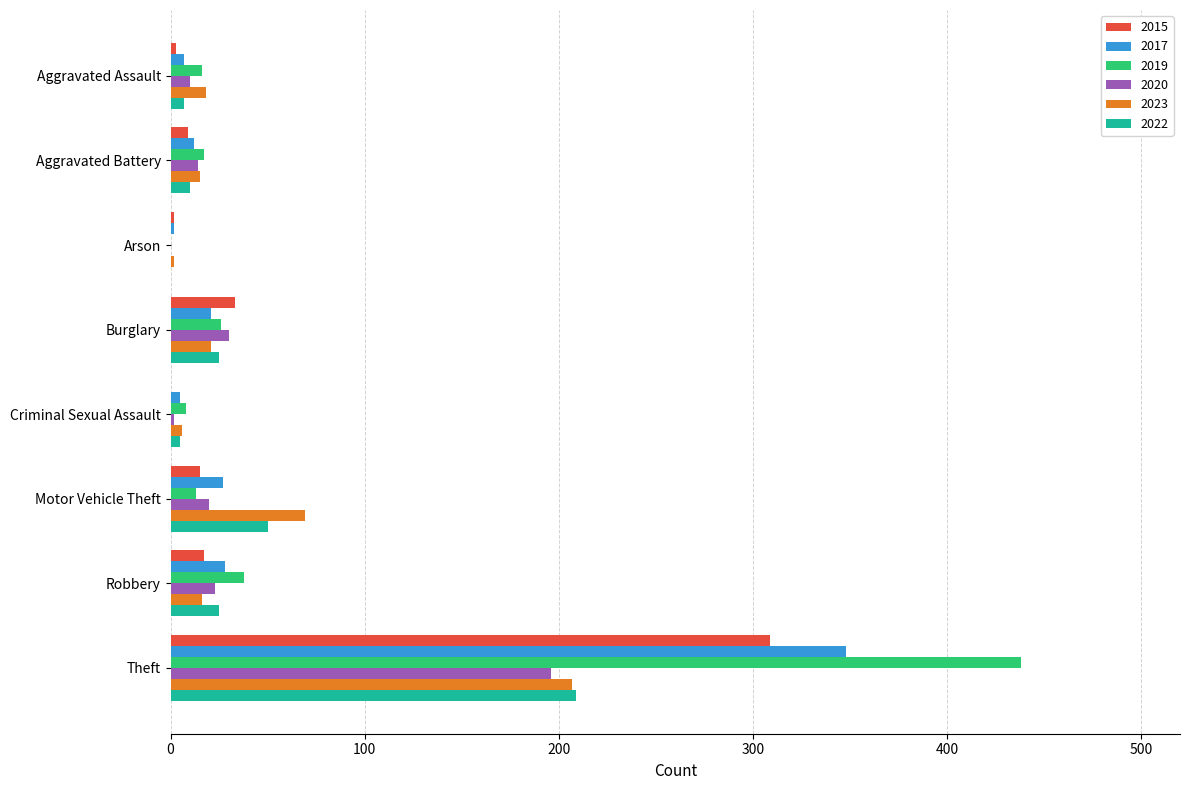

Between Aggravated Battery and Theft, which series saw the biggest shift?

2019